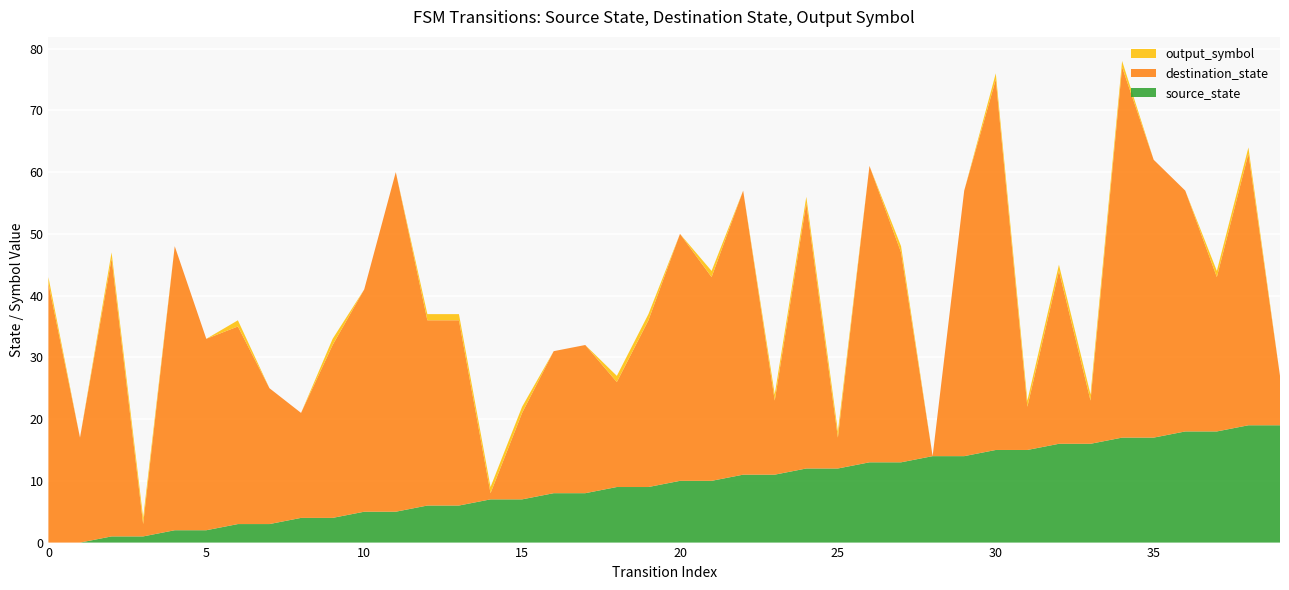

Reading left to right, extract all data points from this chart.

source_state: 0=0	1=0	2=1	3=1	4=2	5=2	6=3	7=3	8=4	9=4	10=5	11=5	12=6	13=6	14=7	15=7	16=8	17=8	18=9	19=9	20=10	21=10	22=11	23=11	24=12	25=12	26=13	27=13	28=14	29=14	30=15	31=15	32=16	33=16	34=17	35=17	36=18	37=18	38=19	39=19
destination_state: 0=42	1=17	2=45	3=2	4=46	5=31	6=32	7=22	8=17	9=28	10=36	11=55	12=30	13=30	14=1	15=14	16=23	17=24	18=17	19=27	20=40	21=33	22=46	23=12	24=43	25=5	26=48	27=34	28=0	29=43	30=60	31=7	32=28	33=7	34=60	35=45	36=39	37=25	38=44	39=8
output_symbol: 0=1	1=0	2=1	3=1	4=0	5=0	6=1	7=0	8=0	9=1	10=0	11=0	12=1	13=1	14=1	15=1	16=0	17=0	18=1	19=1	20=0	21=1	22=0	23=1	24=1	25=1	26=0	27=1	28=0	29=0	30=1	31=1	32=1	33=1	34=1	35=0	36=0	37=1	38=1	39=0